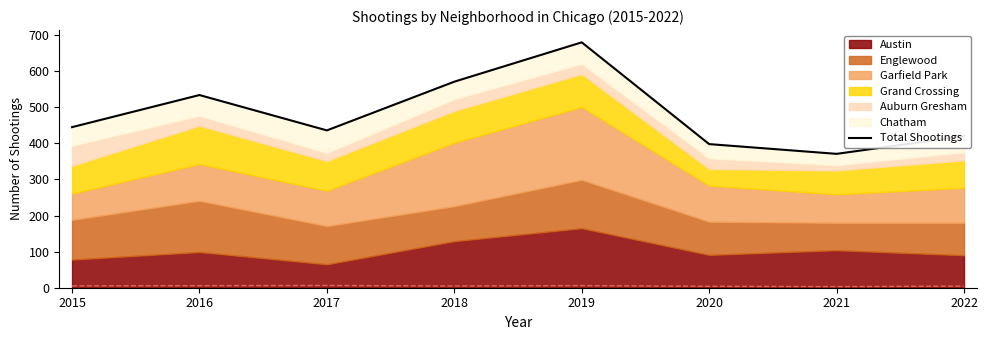

True or false: the data shows 221 at 2017.

False